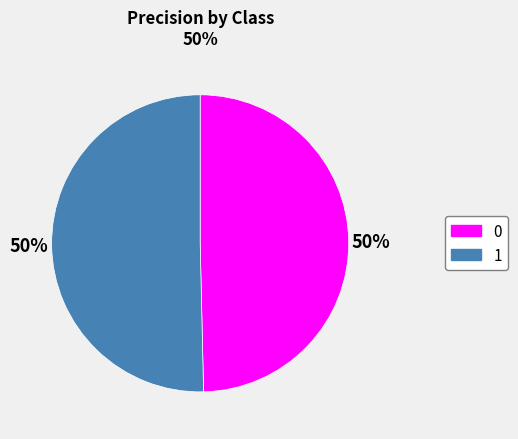

To the nearest percent, what is the average slice percentage?

50%